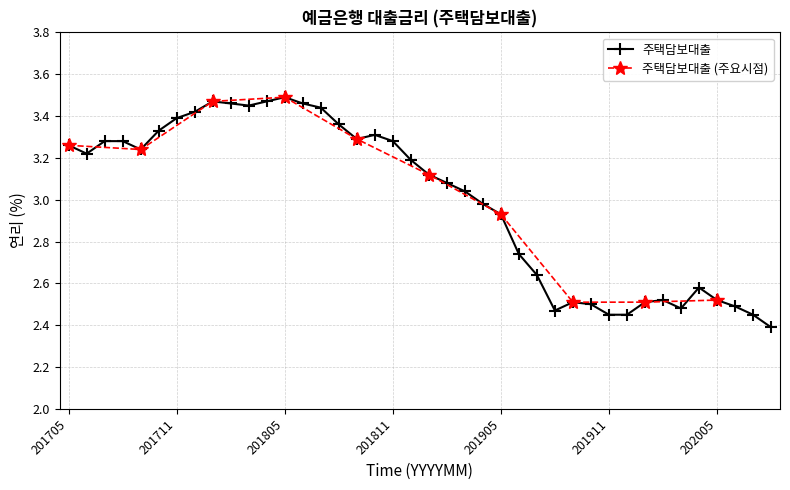

Which has a higher value, 201801 or 201811?

201801